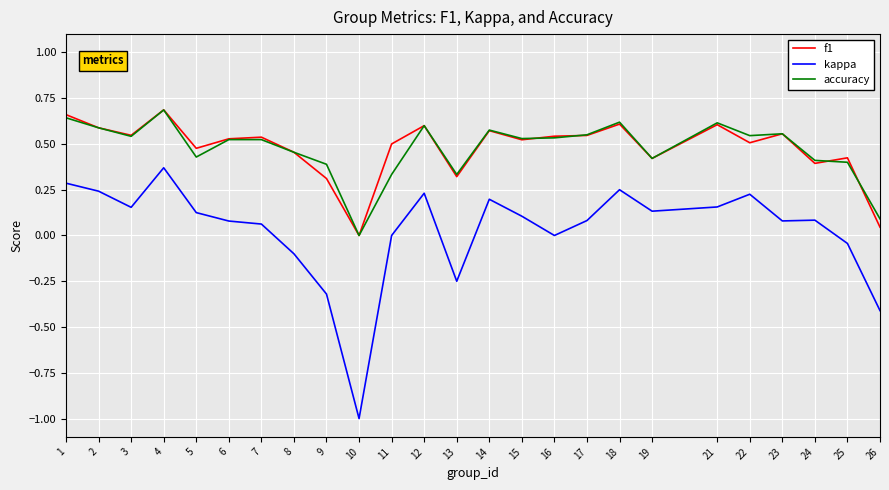

Which series has the widest spread of values?

kappa